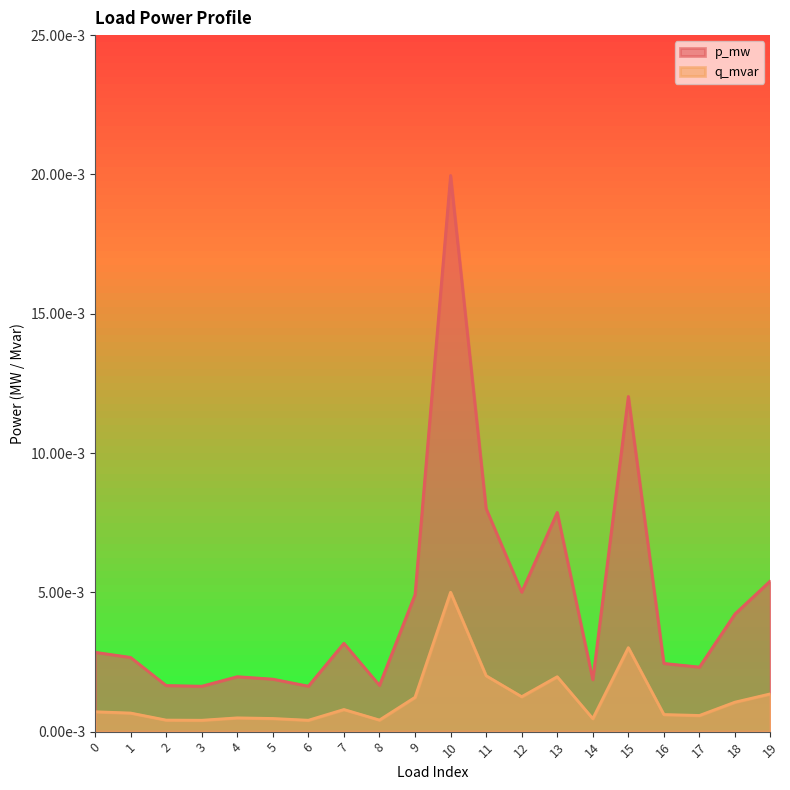

Does the chart display data point markers on the line(s)?

No